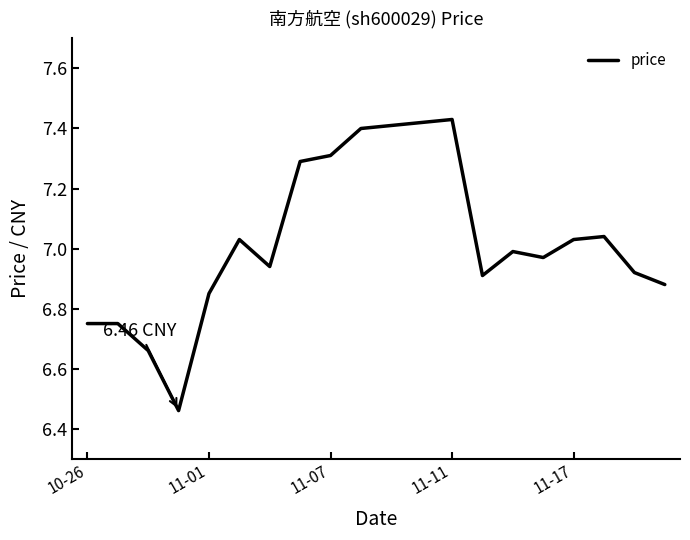

What is the difference between the maximum and minimum values?

1.0